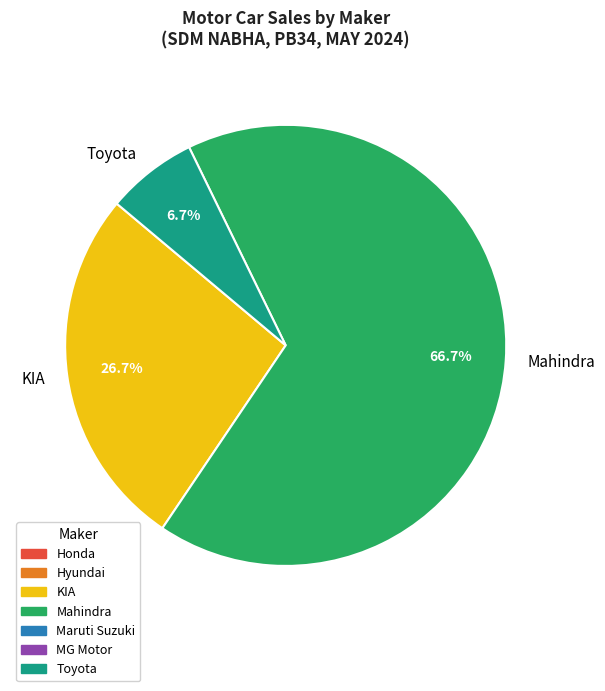

Is the sum of Mahindra and KIA greater than half?

Yes